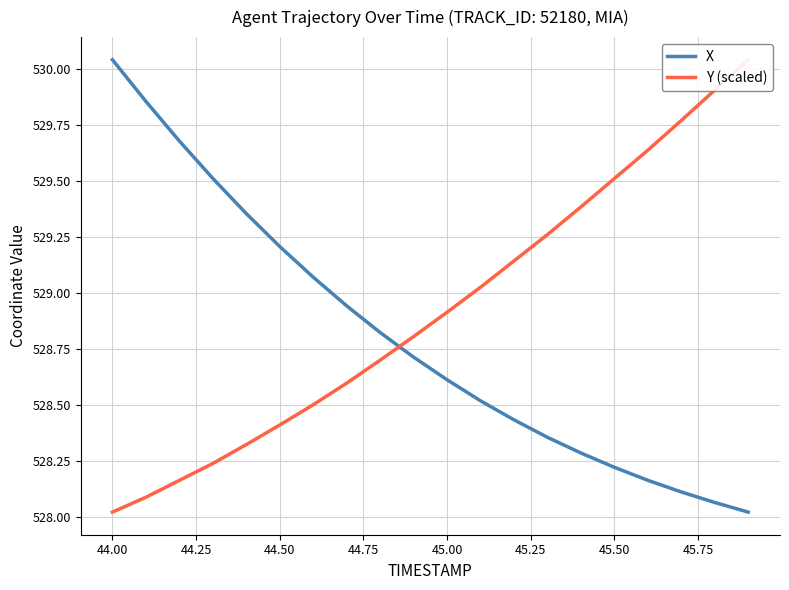

What are all the series names shown in the legend?

X, Y (scaled)